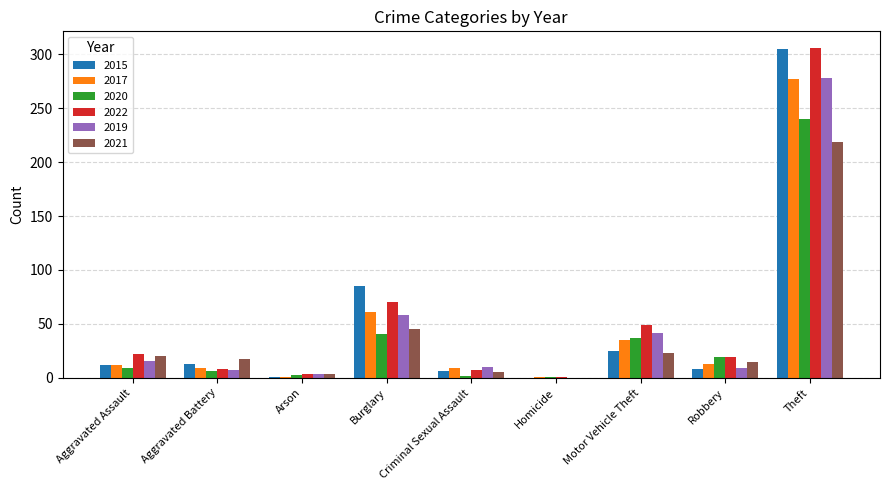

At which label is 2015 closest to 152?

Burglary